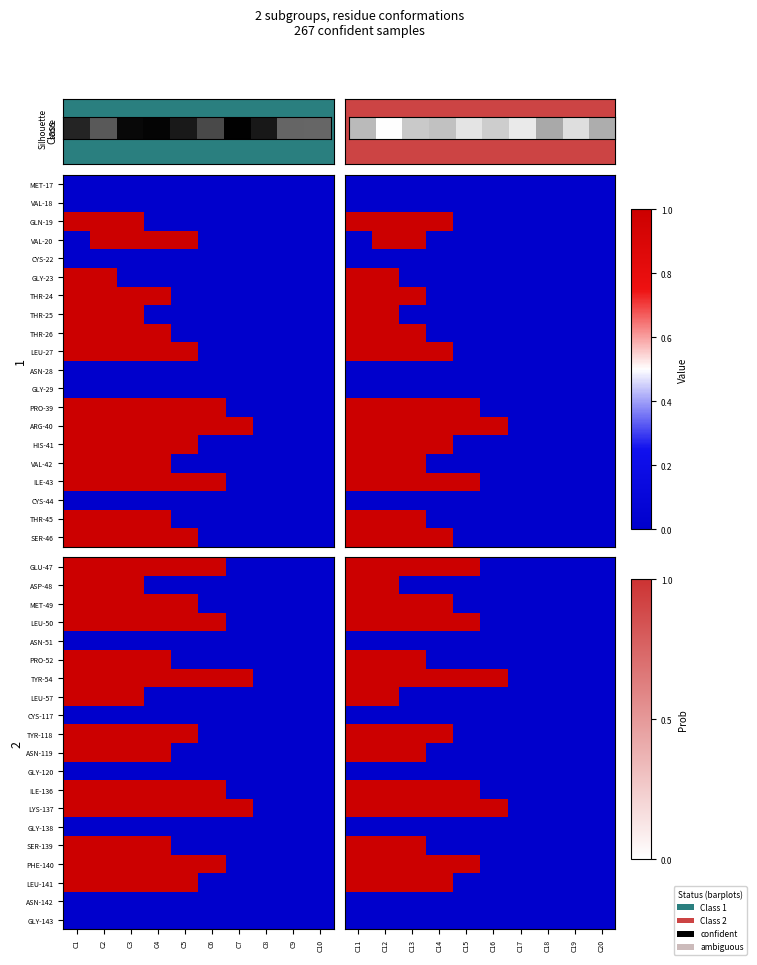

Which has a higher value, C7 or C3?

C3